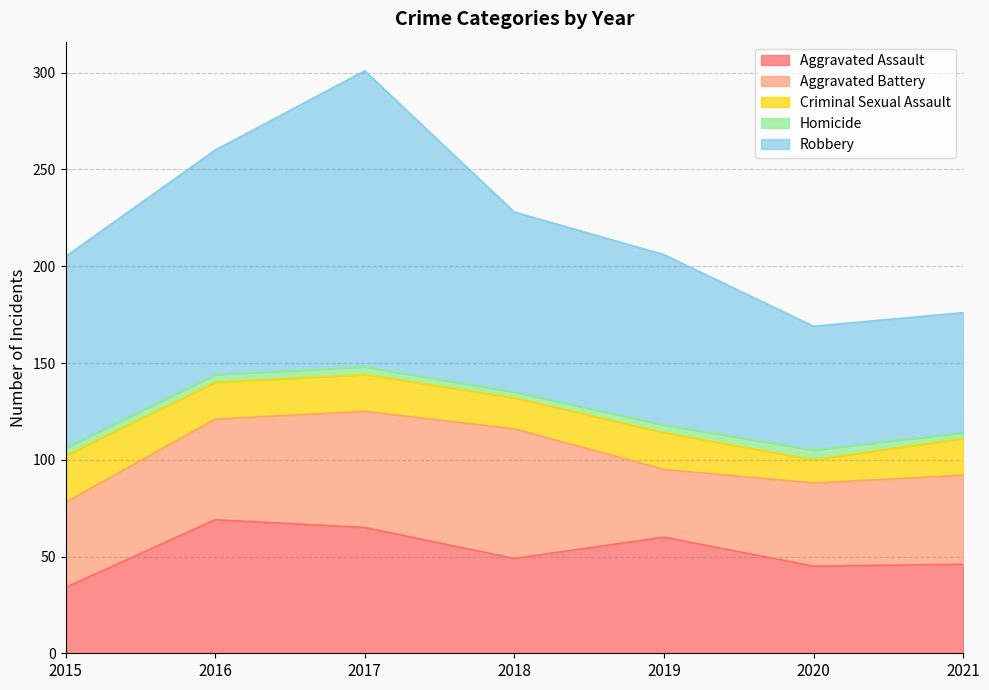

True or false: Robbery and Homicide cross at least once.

False